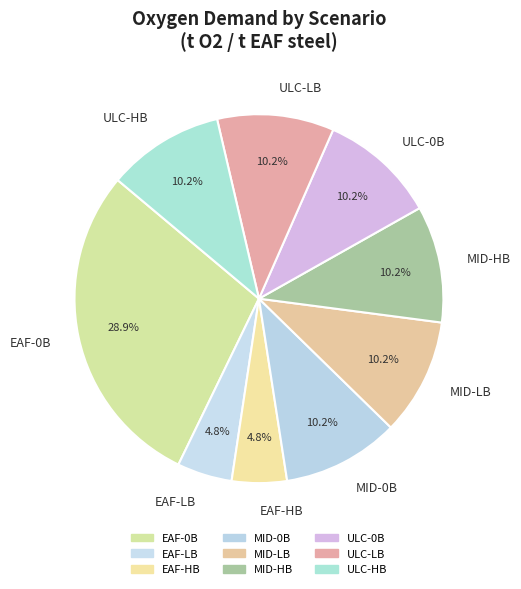

How many slices are in this pie chart?

9